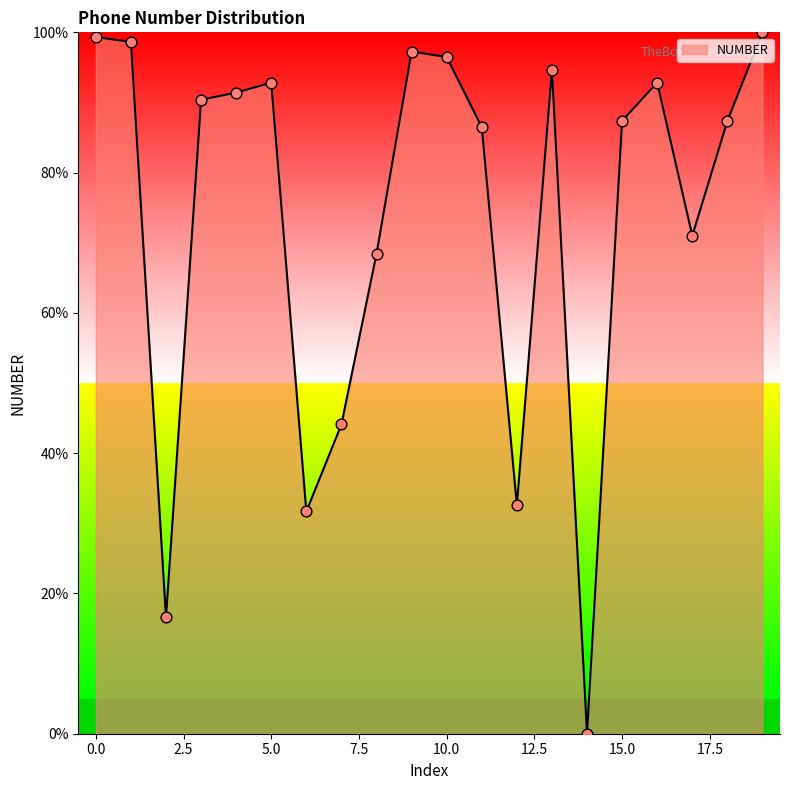

What is the difference between the maximum and minimum values?

100.0